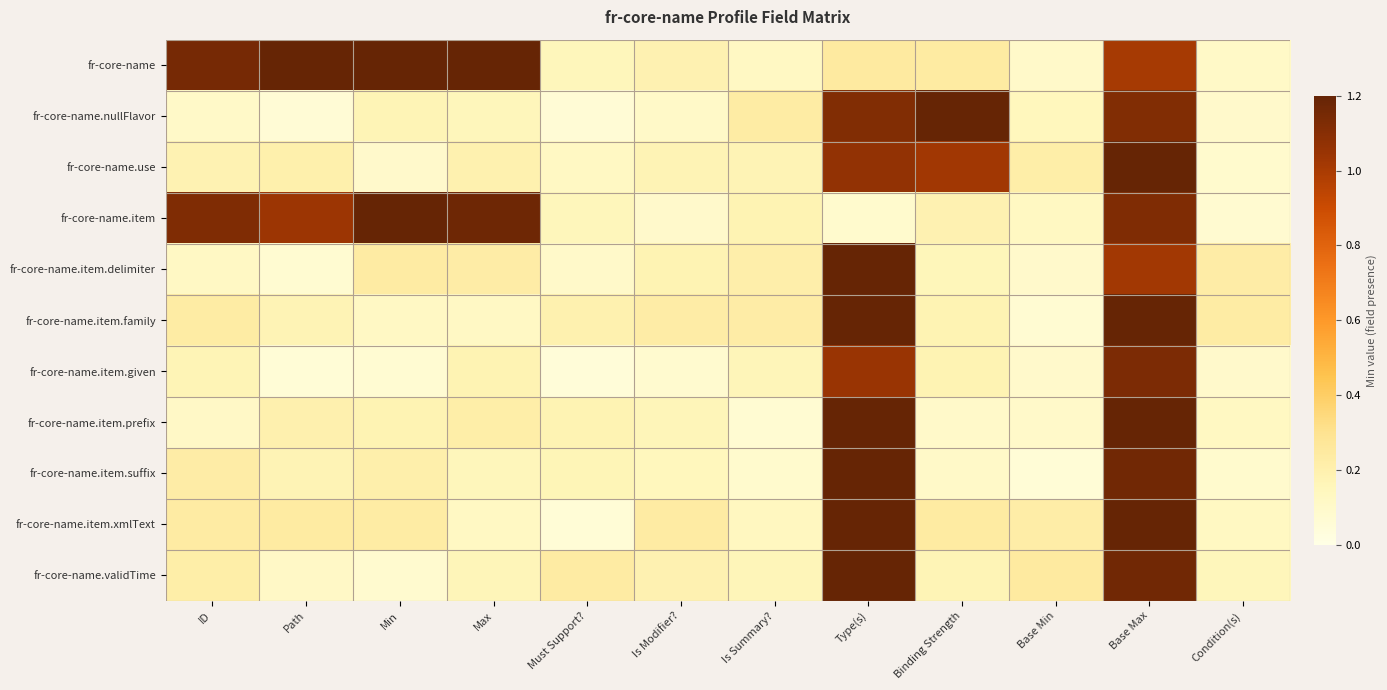

What is the total value across all series at ID?

3.9